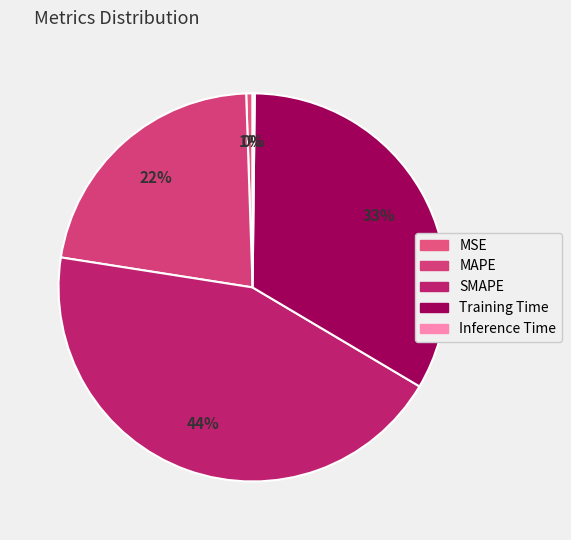

Combined, do Training Time and Inference Time account for over 50%?

No